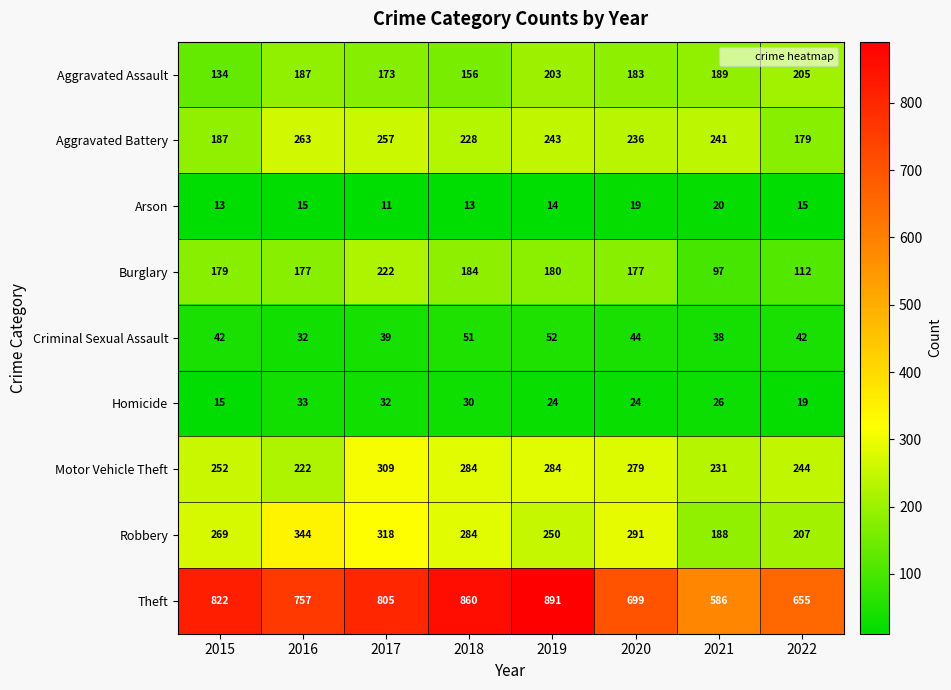

What is the difference between the Burglary values at 2017 and 2018?

38